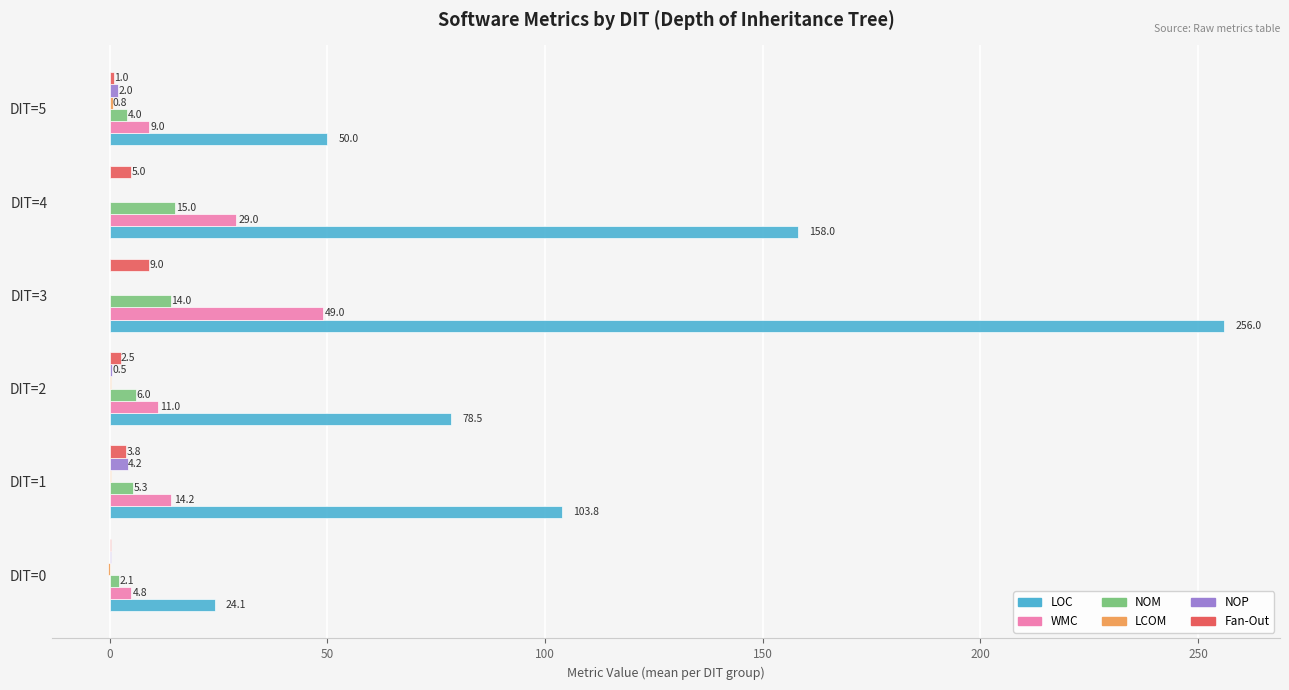

Which series has the largest total across all categories?

LOC